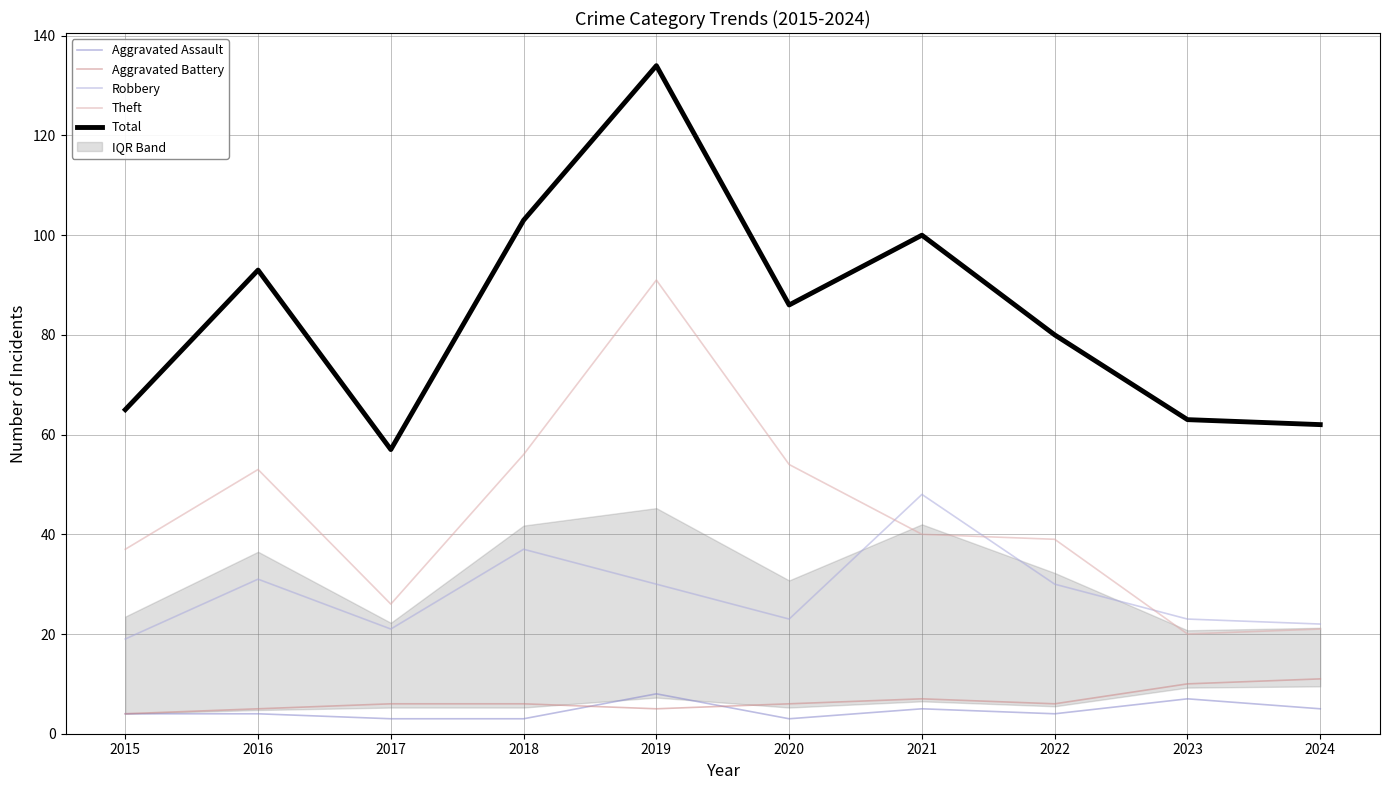

At which category is the sum across all series the highest?

2019